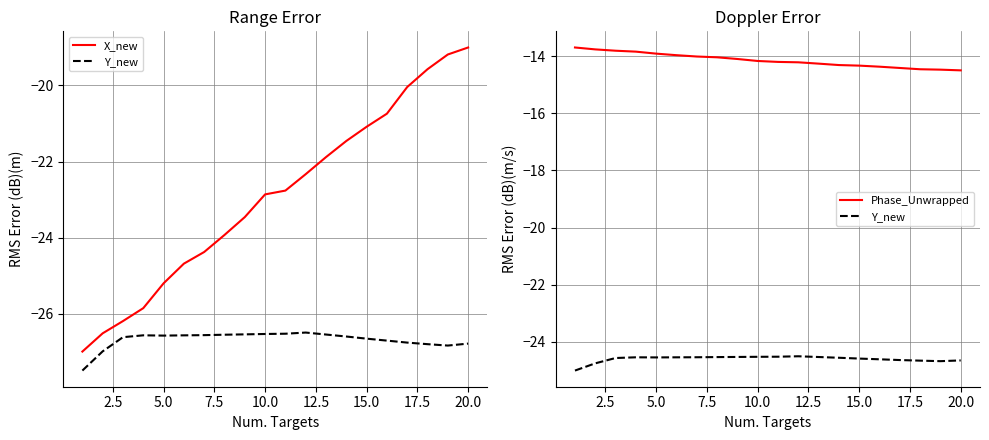

What is the total value across all series at 15?

-59.7